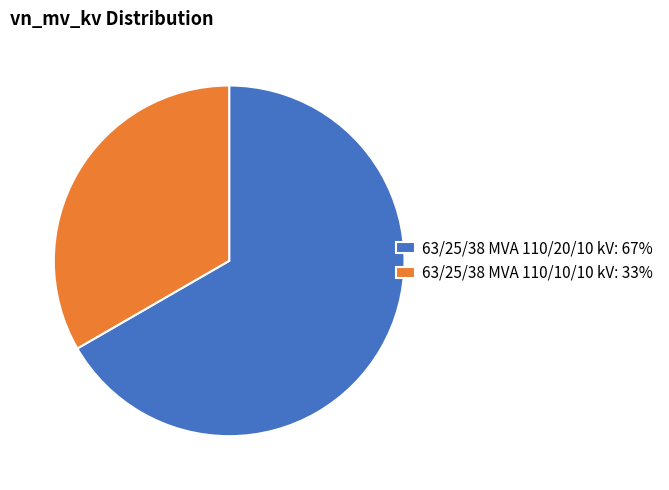

What is the majority slice?

63/25/38 MVA 110/20/10 kV